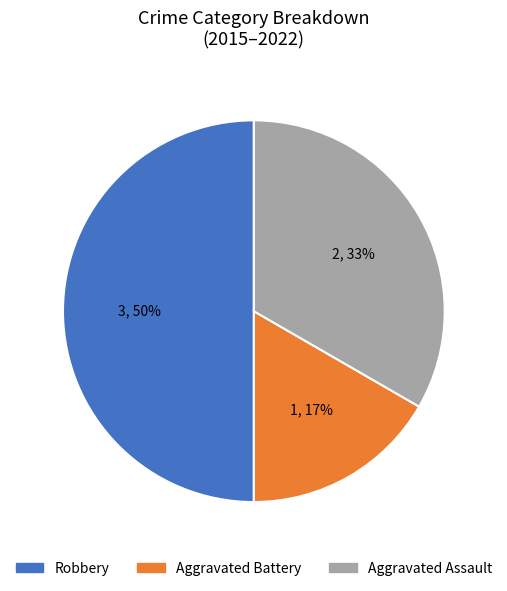

What is the largest slice in the pie chart?

Robbery